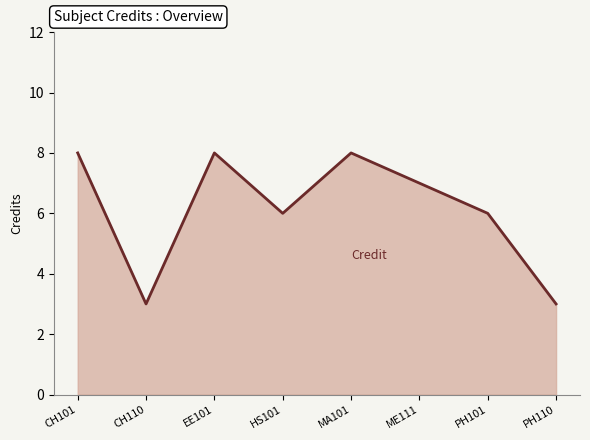

The value at HS101 is 6. True or false?

True